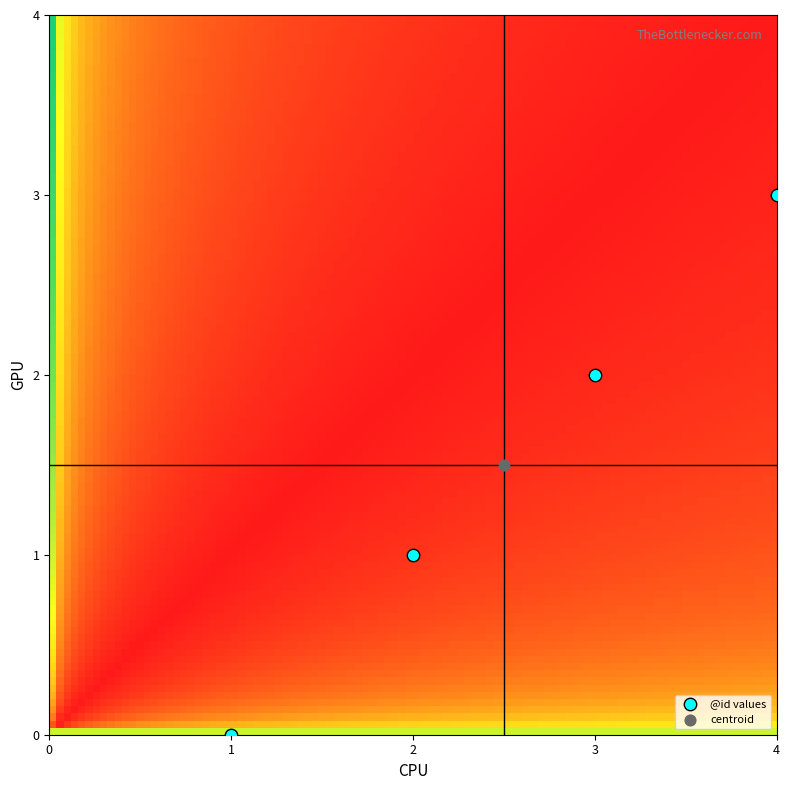

What are all the series names shown in the legend?

@id values, centroid